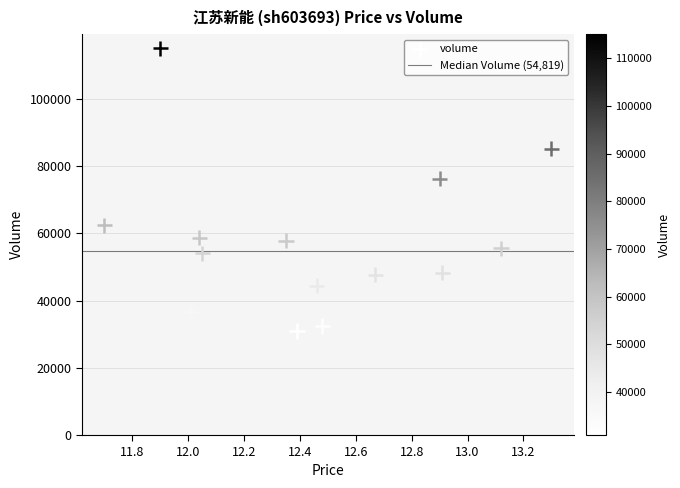

What Y value in the scatter plot is closest to 73011?

76191